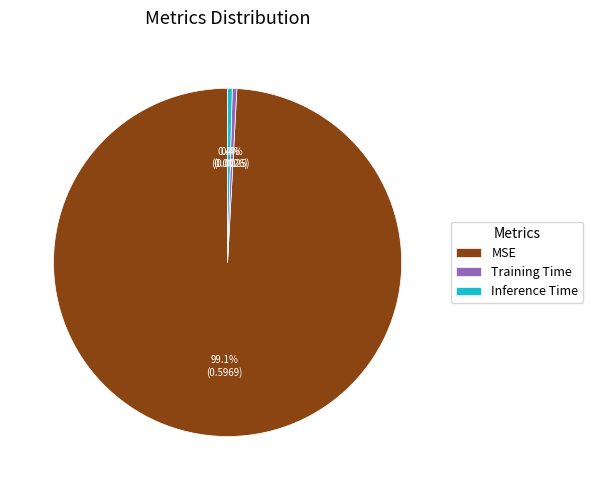

How many segments does this pie chart have?

3